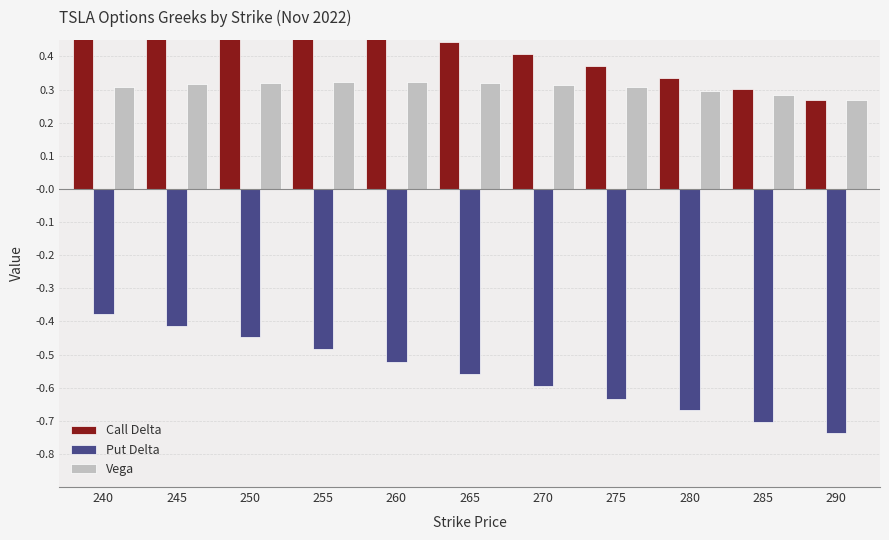

What is the value of the Vega bar at the 3rd from the left?

0.3